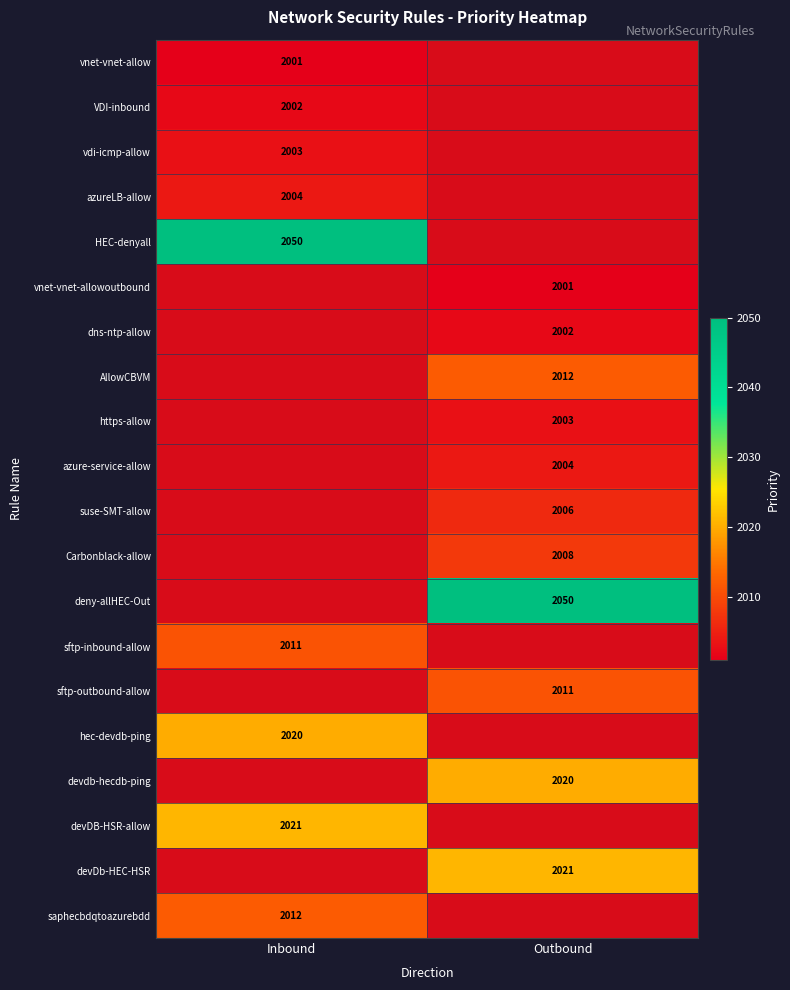

Is the value of hec-devdb-ping at Inbound greater than the value of sftp-outbound-allow at Outbound?

Yes